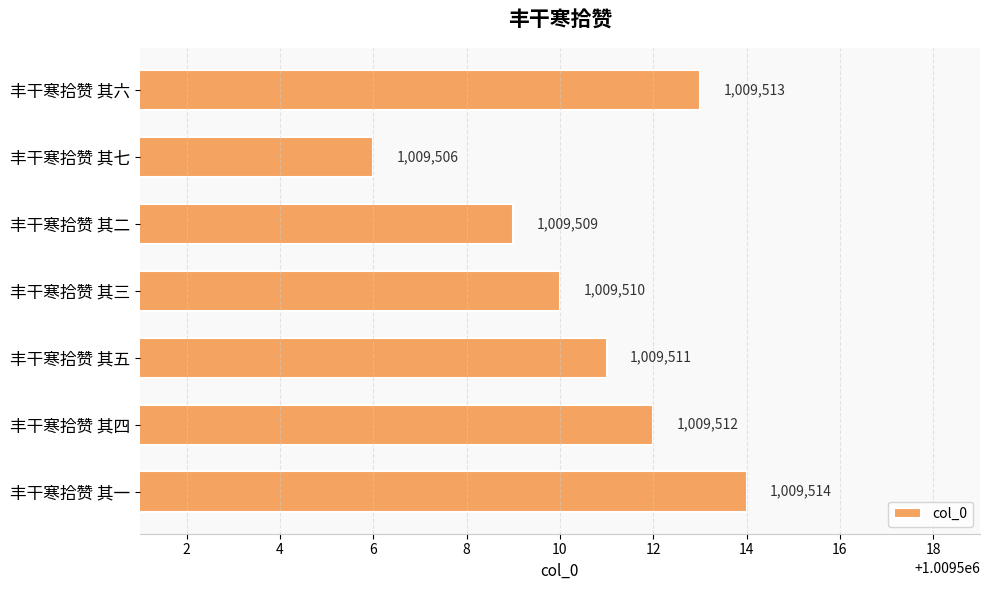

Which category has the lowest value across all series?

丰干寒拾赞 其七